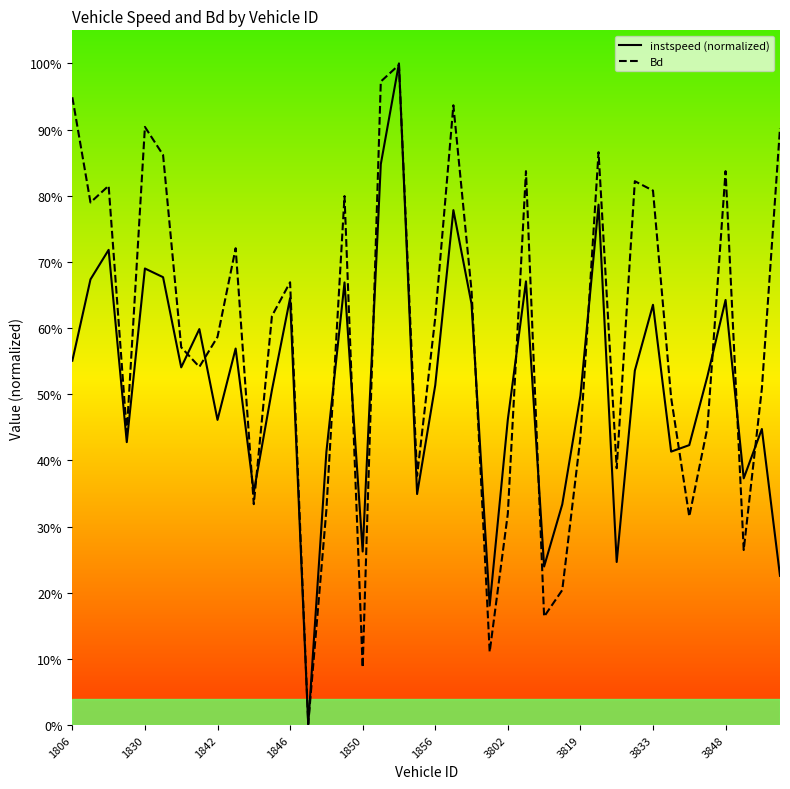

Does the chart display data point markers on the line(s)?

No